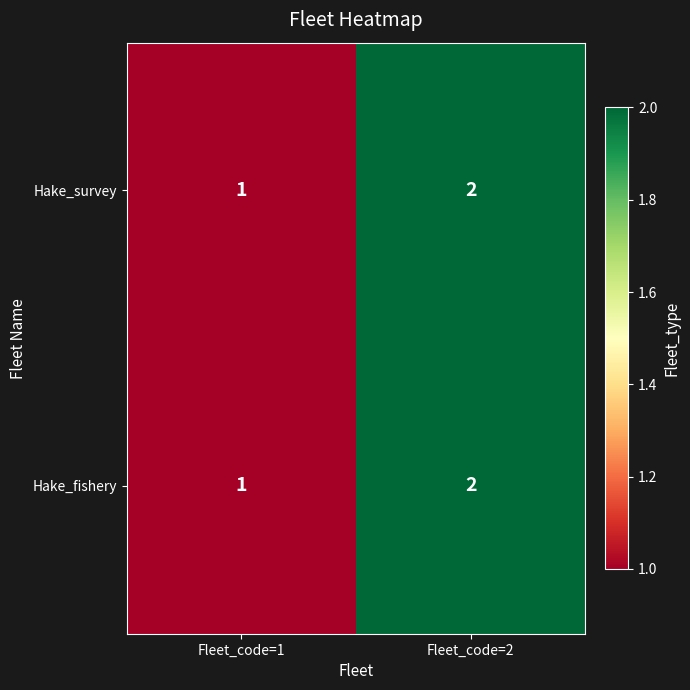

What is the sum of the Hake_survey values at Fleet_code=1 and Fleet_code=2?

3